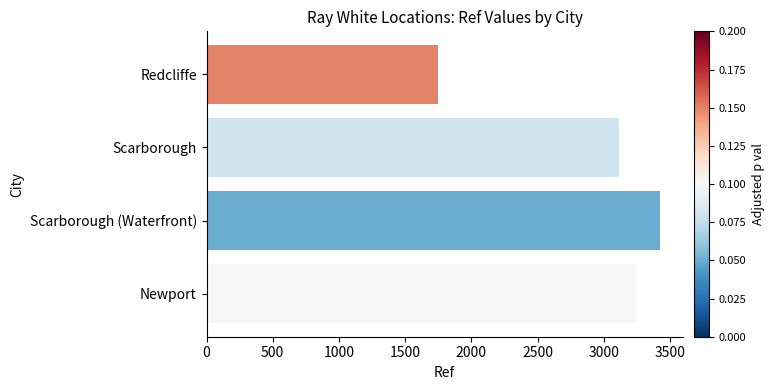

The value at Redcliffe is 2678. True or false?

False